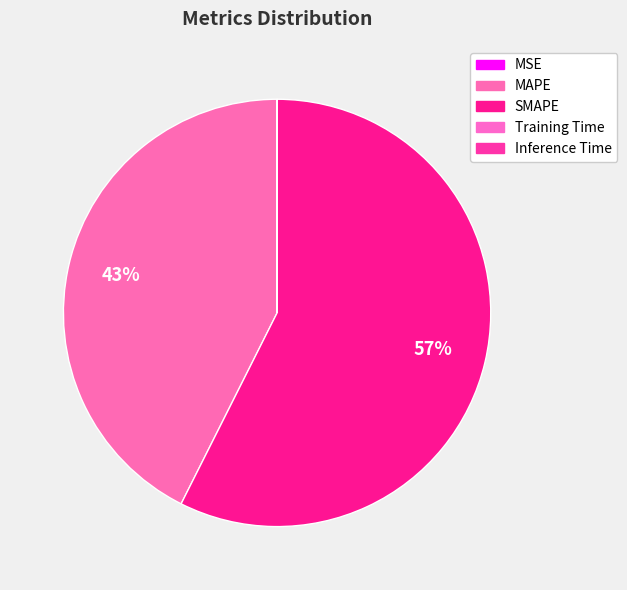

Is there a majority slice in this chart?

Yes